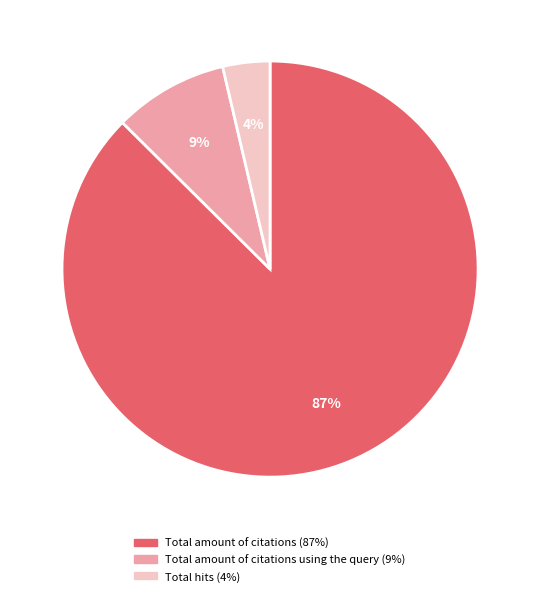

To the nearest percent, what is the average slice percentage?

33%